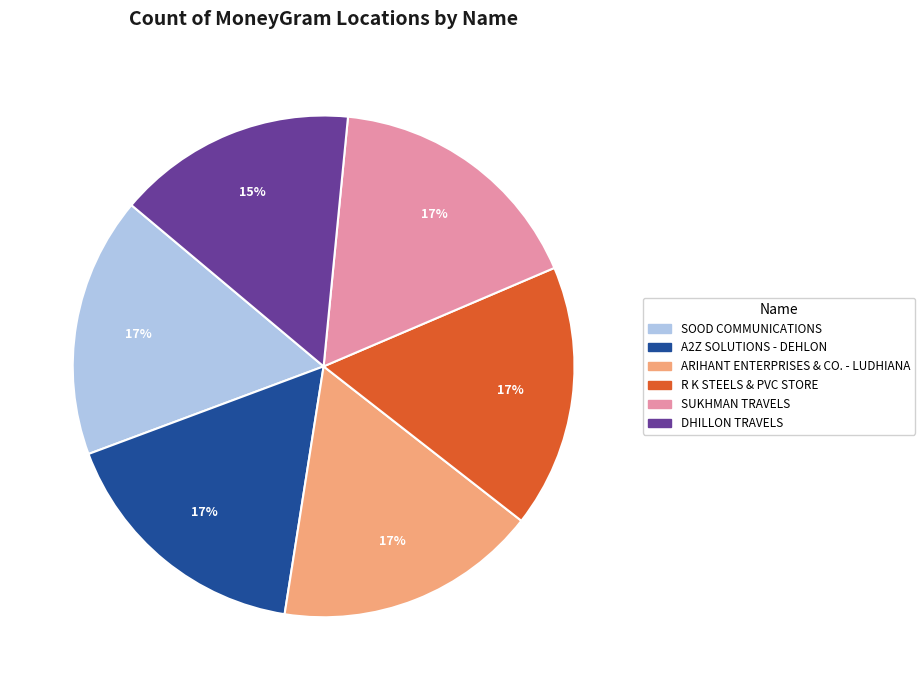

What is the smallest slice in the pie chart?

DHILLON TRAVELS